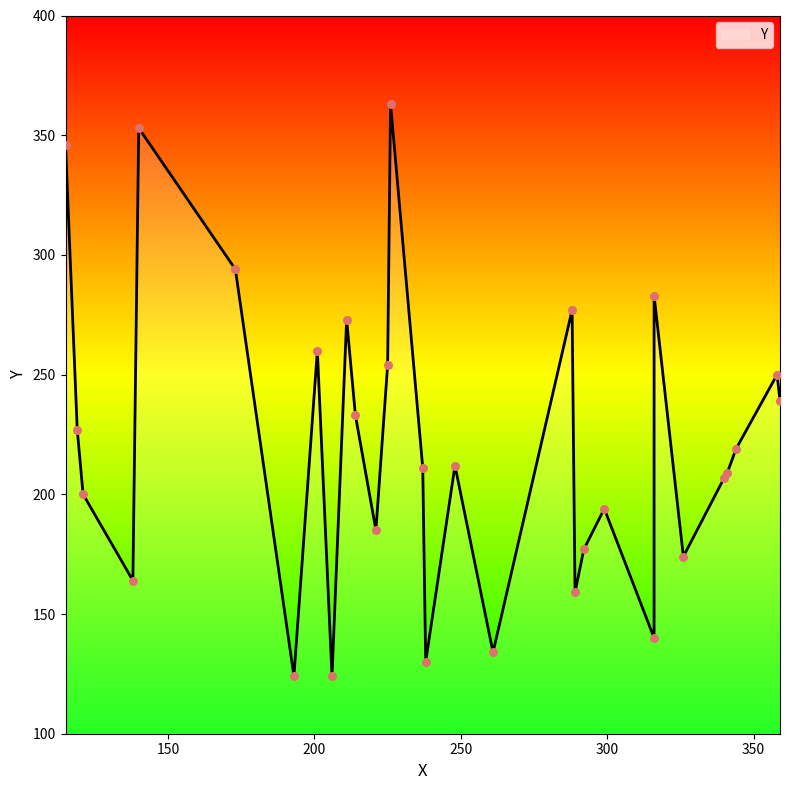

Between 138 and 214, which is larger?

214